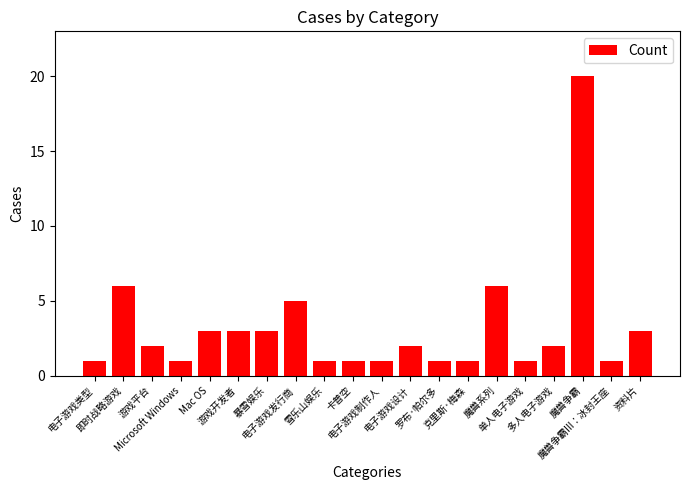

What is the maximum value shown in the chart?

20